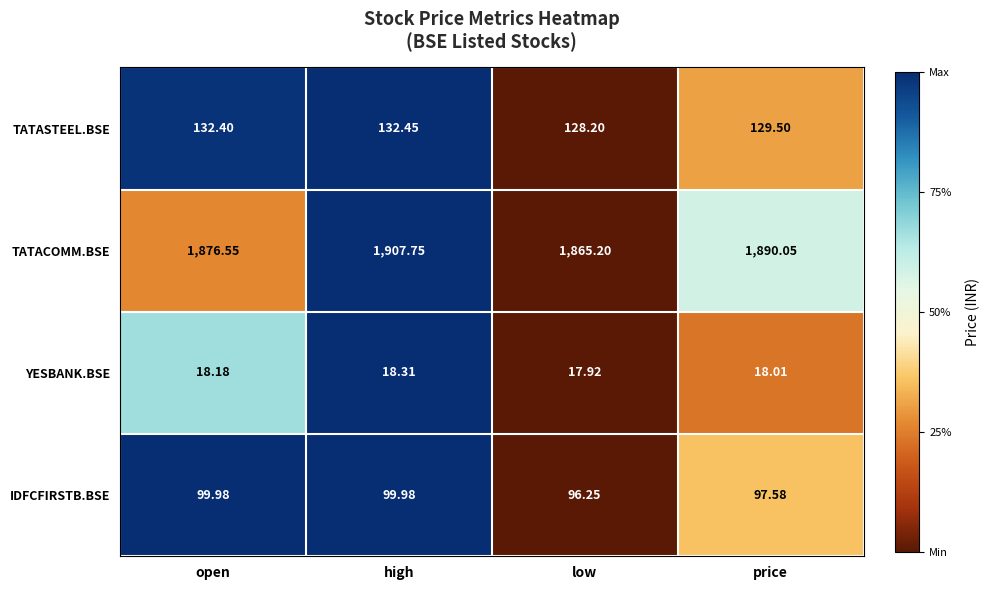

Rank the series at high from highest to lowest value.

TATACOMM.BSE, TATASTEEL.BSE, IDFCFIRSTB.BSE, YESBANK.BSE